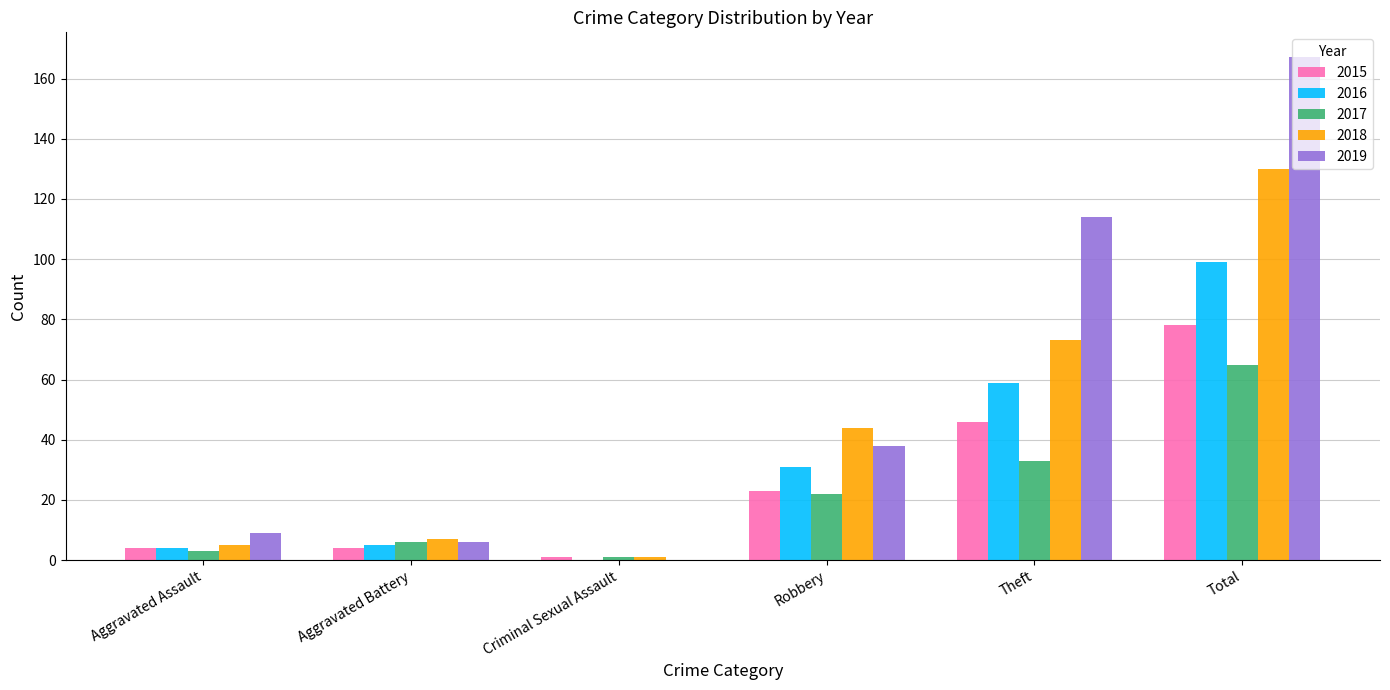

How many values in 2016 are above zero?

5